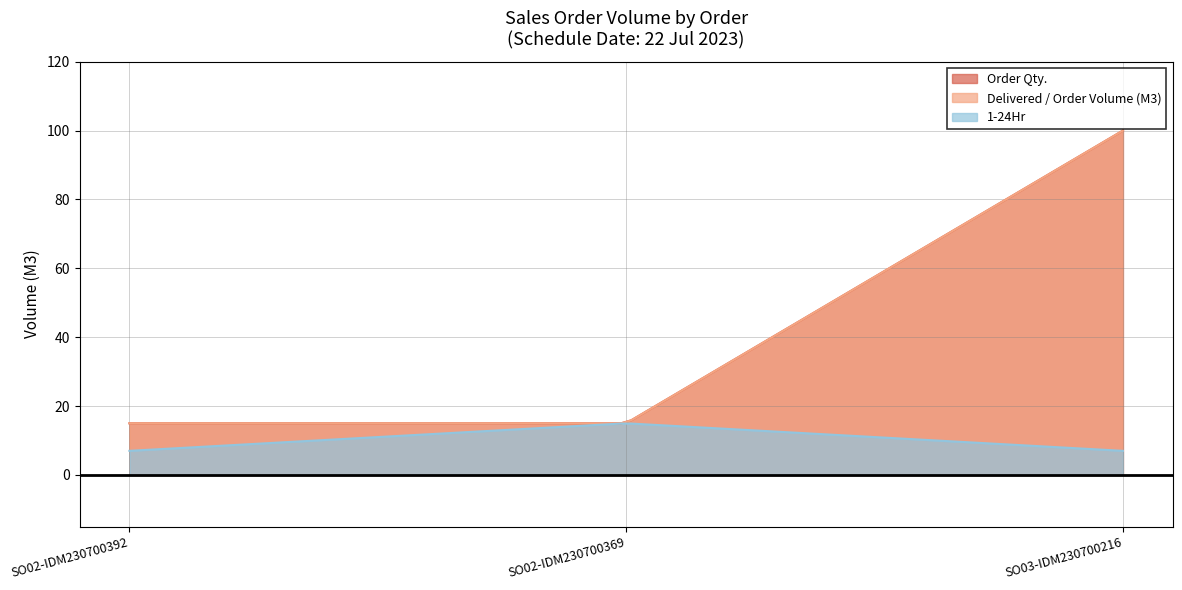

At which label is 1-24Hr closest to 11?

SO02-IDM230700392